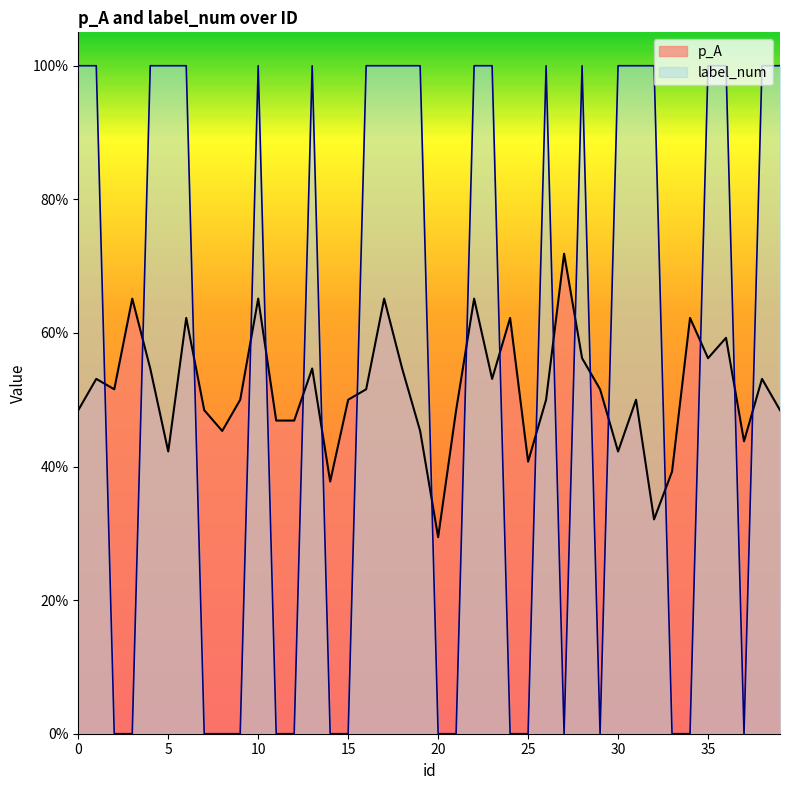

Reading left to right, list all the values displayed in this chart.

p_A: 0.5	0.5	0.5	0.7	0.5	0.4	0.6	0.5	0.5	0.5	0.7	0.5	0.5	0.5	0.4	0.5	0.5	0.7	0.5	0.5	0.3	0.5	0.7	0.5	0.6	0.4	0.5	0.7	0.6	0.5	0.4	0.5	0.3	0.4	0.6	0.6	0.6	0.4	0.5	0.5
label_num: 1.0	1.0	0.0	0.0	1.0	1.0	1.0	0.0	0.0	0.0	1.0	0.0	0.0	1.0	0.0	0.0	1.0	1.0	1.0	1.0	0.0	0.0	1.0	1.0	0.0	0.0	1.0	0.0	1.0	0.0	1.0	1.0	1.0	0.0	0.0	1.0	1.0	0.0	1.0	1.0